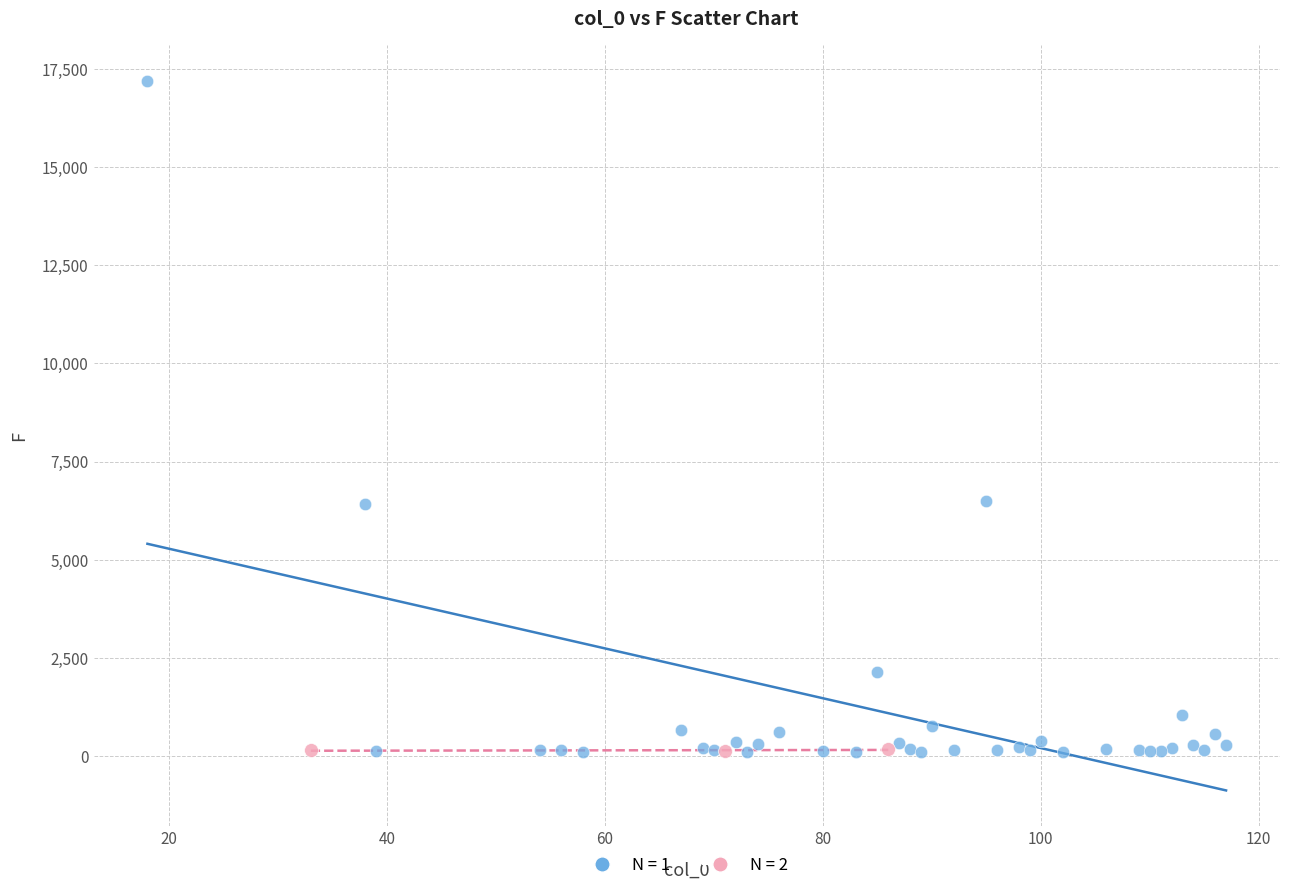

Which series has the largest Y range (max minus min)?

N = 1